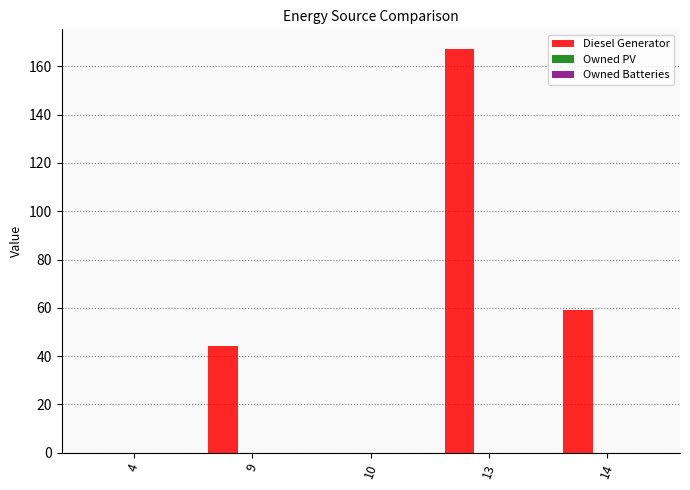

Reading left to right, extract all data points from this chart.

4=0	9=44	10=0	13=167	14=59